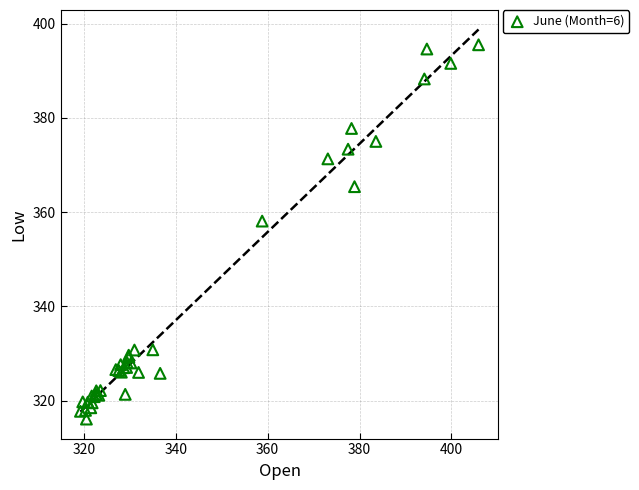

What Y value in the scatter plot is closest to 355?

358.1